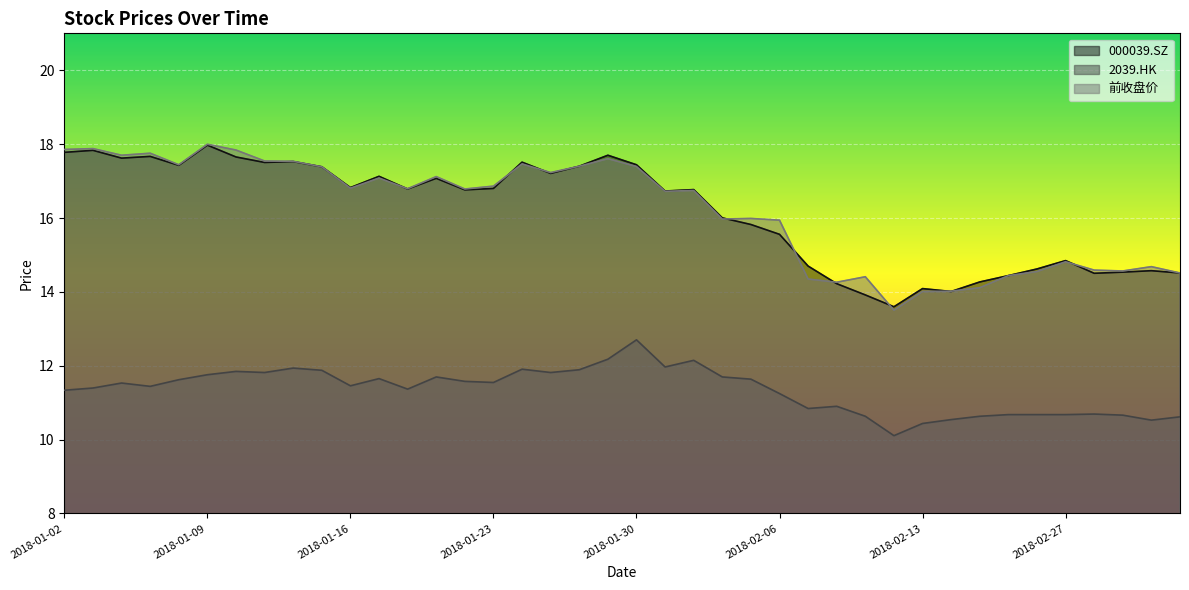

True or false: 前收盘价 and 2039.HK intersect in this chart.

False